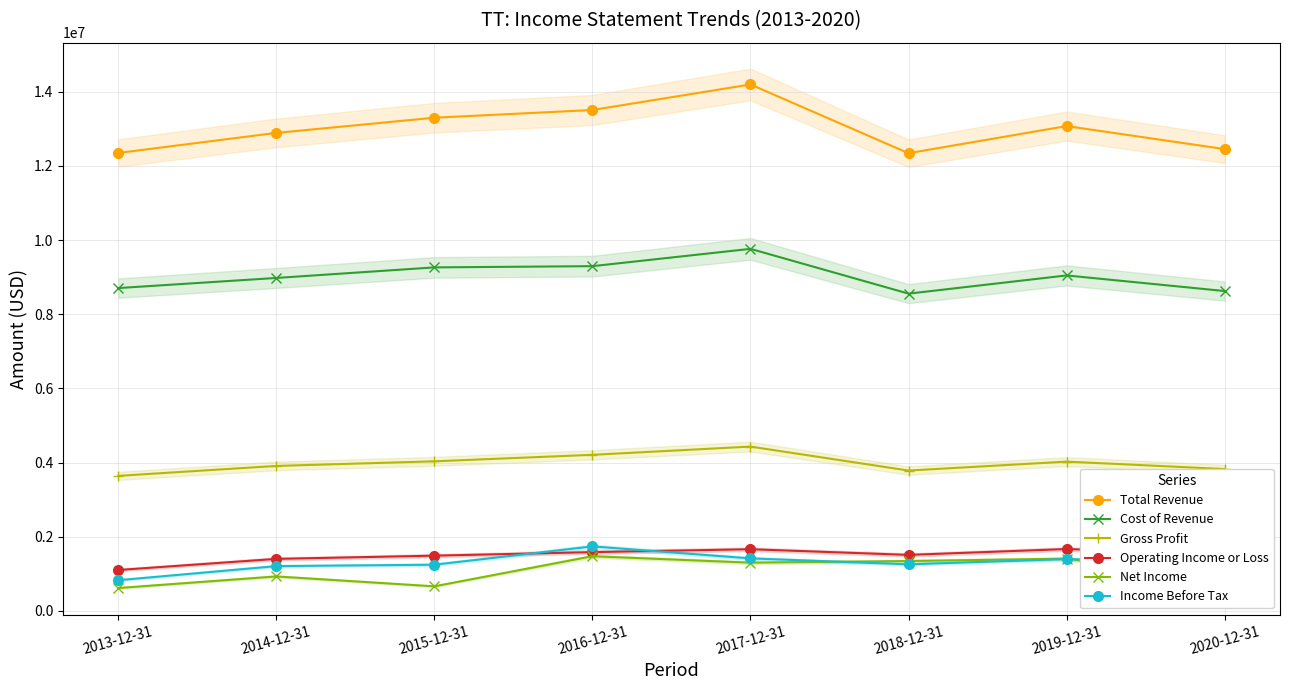

At which category does the chart reach its minimum across all series?

2013-12-31